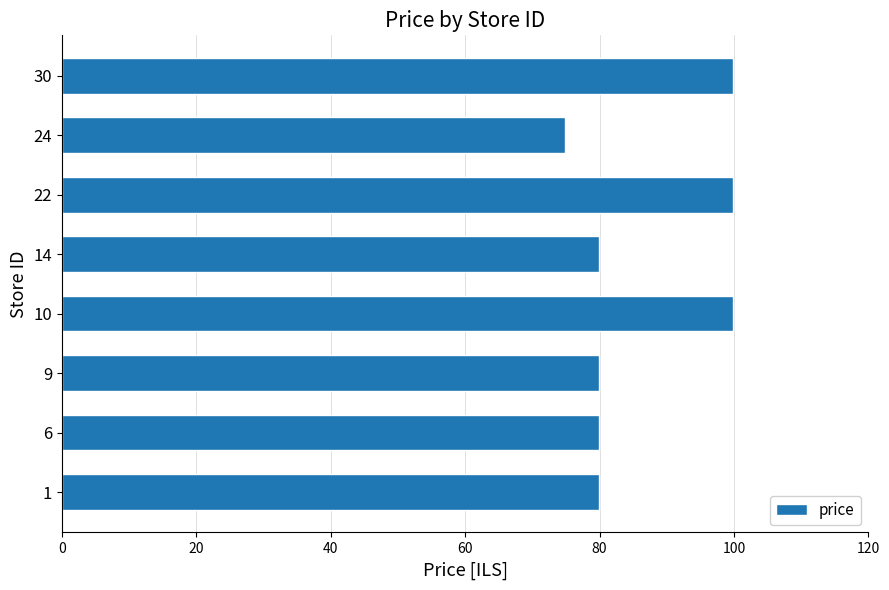

Does the chart contain stacked bars?

No